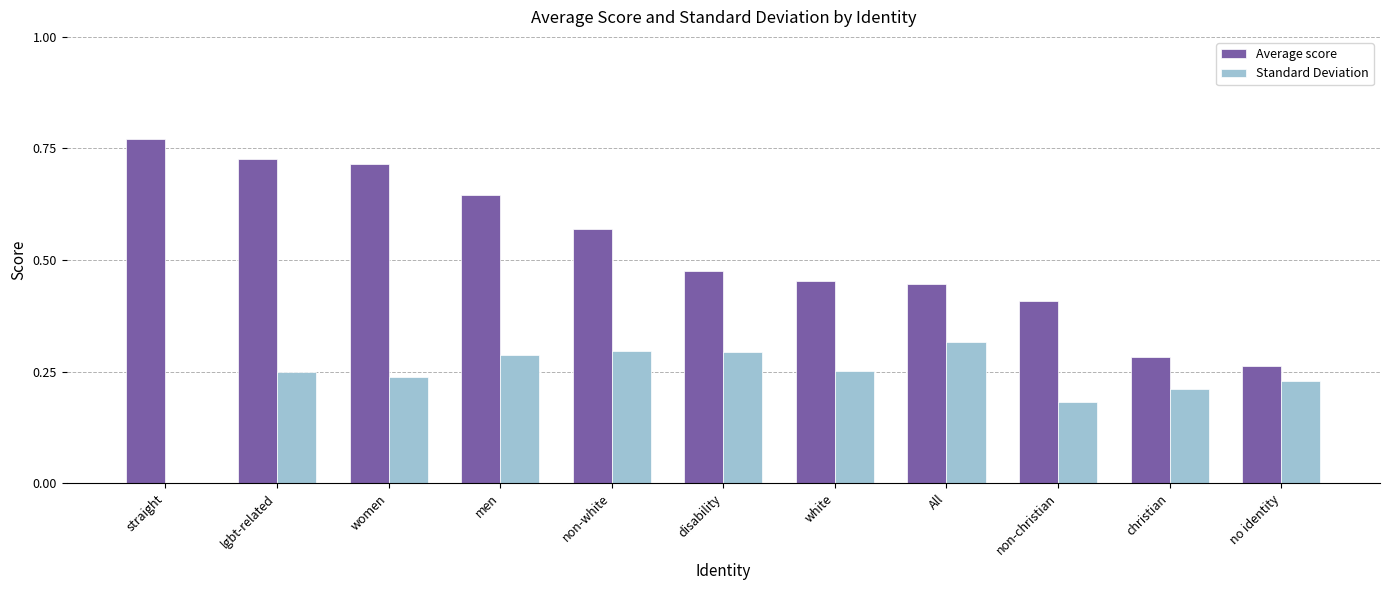

What is the sum of all Standard Deviation values?

2.6